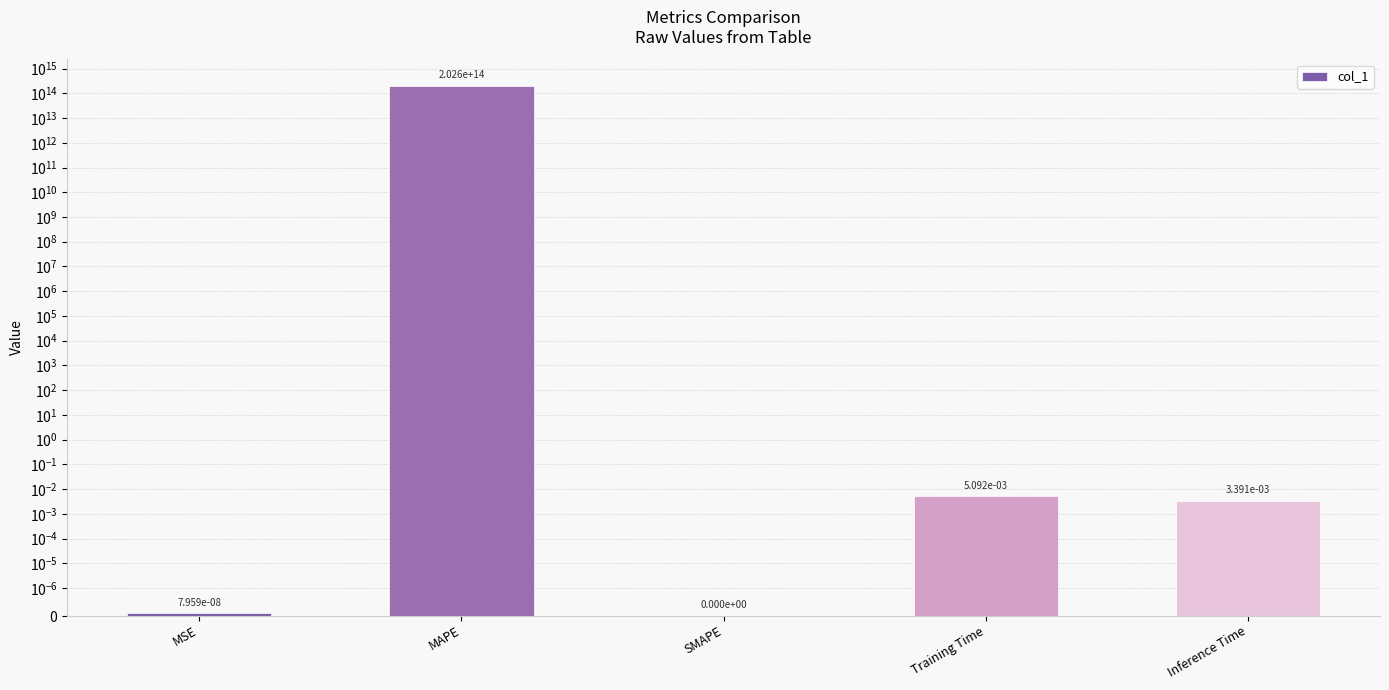

List the labels in order of value, smallest first.

SMAPE, MSE, Inference Time, Training Time, MAPE